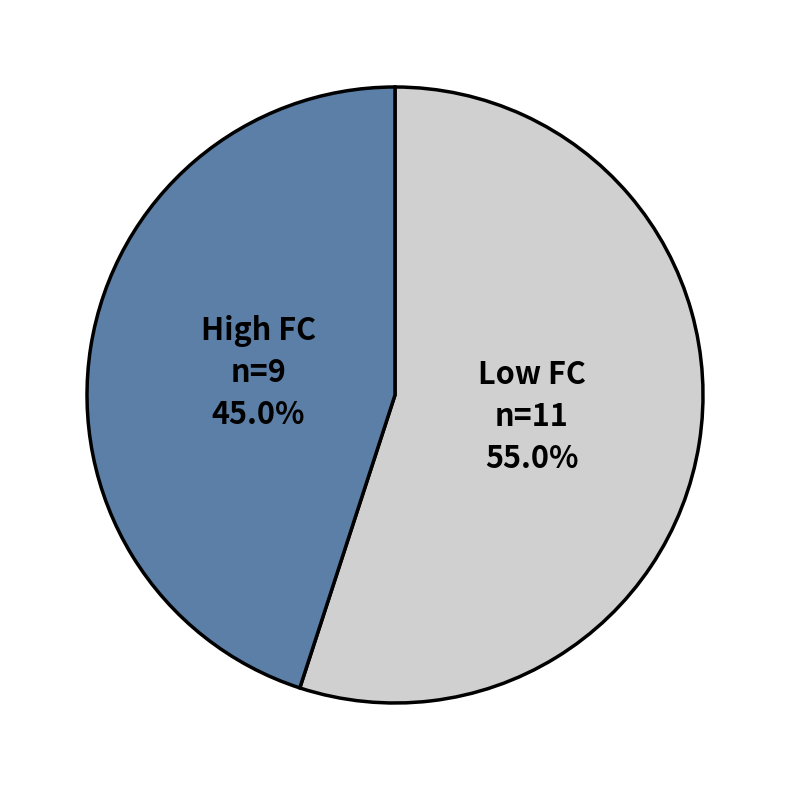

Do High FC and Low FC together represent more than half of the pie?

Yes